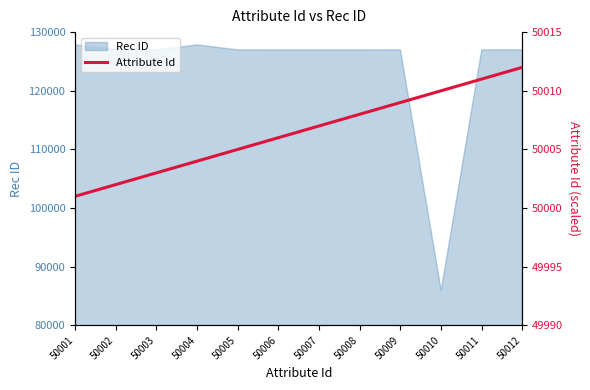

True or false: the data has more than 2 interior local peaks.

False